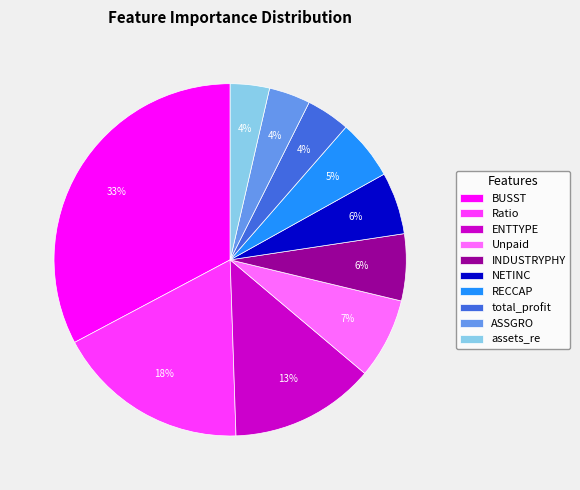

Is RECCAP the majority of the pie?

No